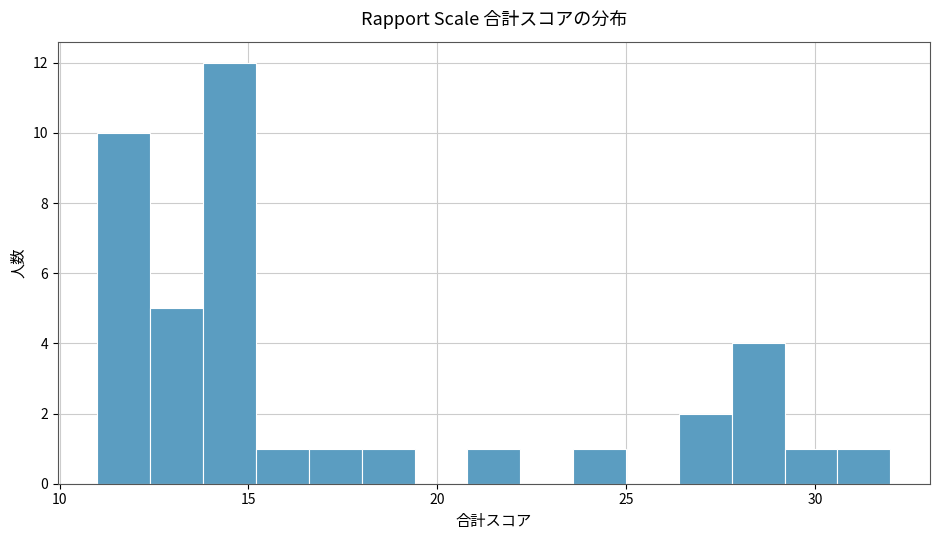

Around what value on the x-axis is the tallest bar? Give the approximate position of its centre, as read against the axis.

14.5